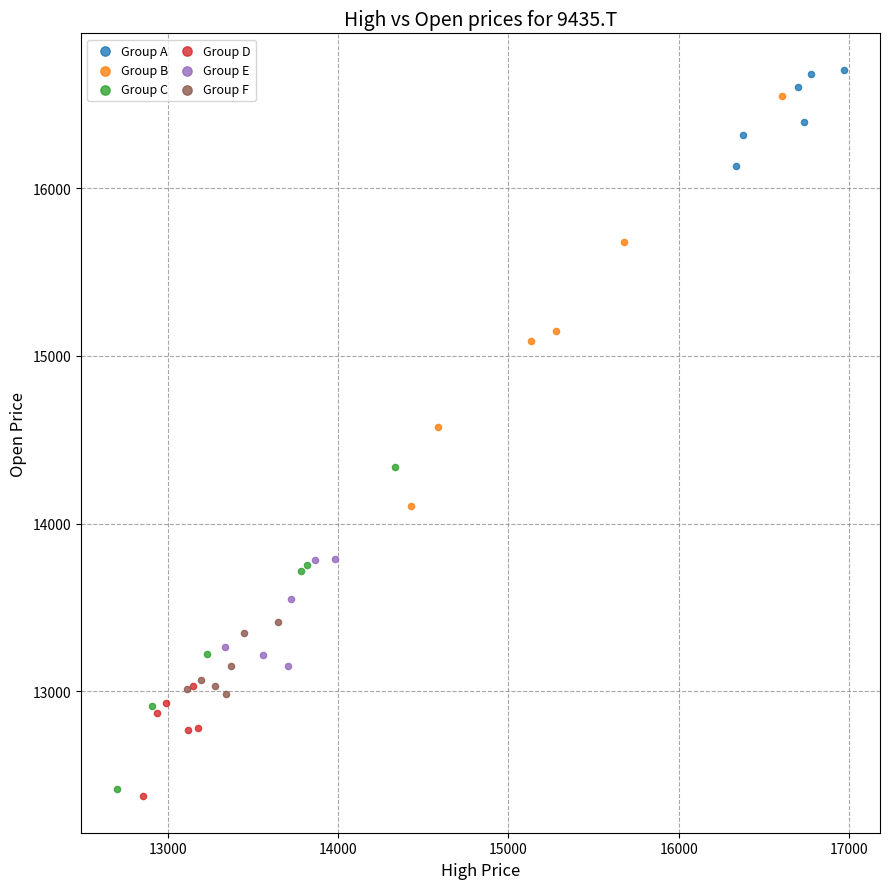

What are all the series names shown in the legend?

Group A, Group B, Group C, Group D, Group E, Group F